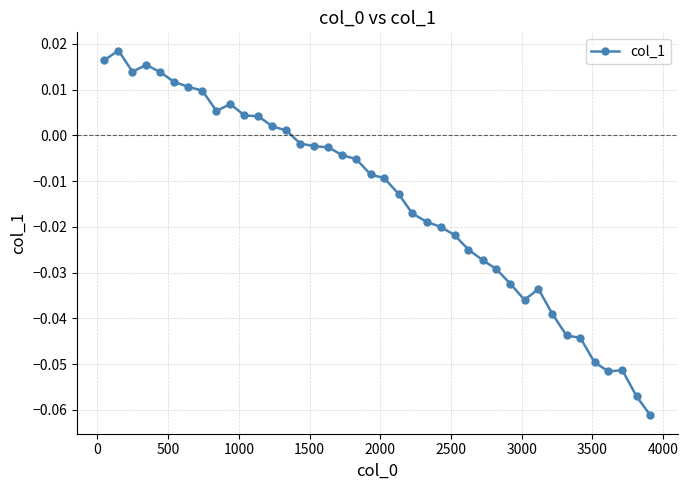

How many lines are shown in the chart?

1